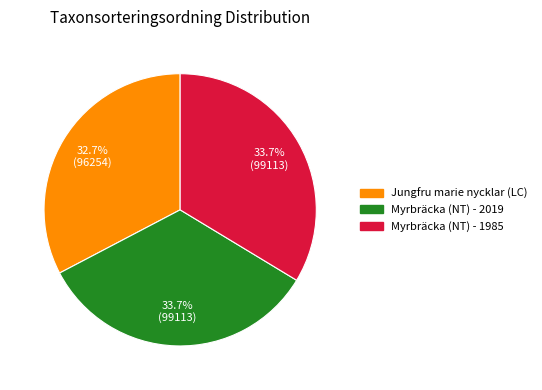

What is the smallest slice in the pie chart?

Jungfru marie nycklar (LC)